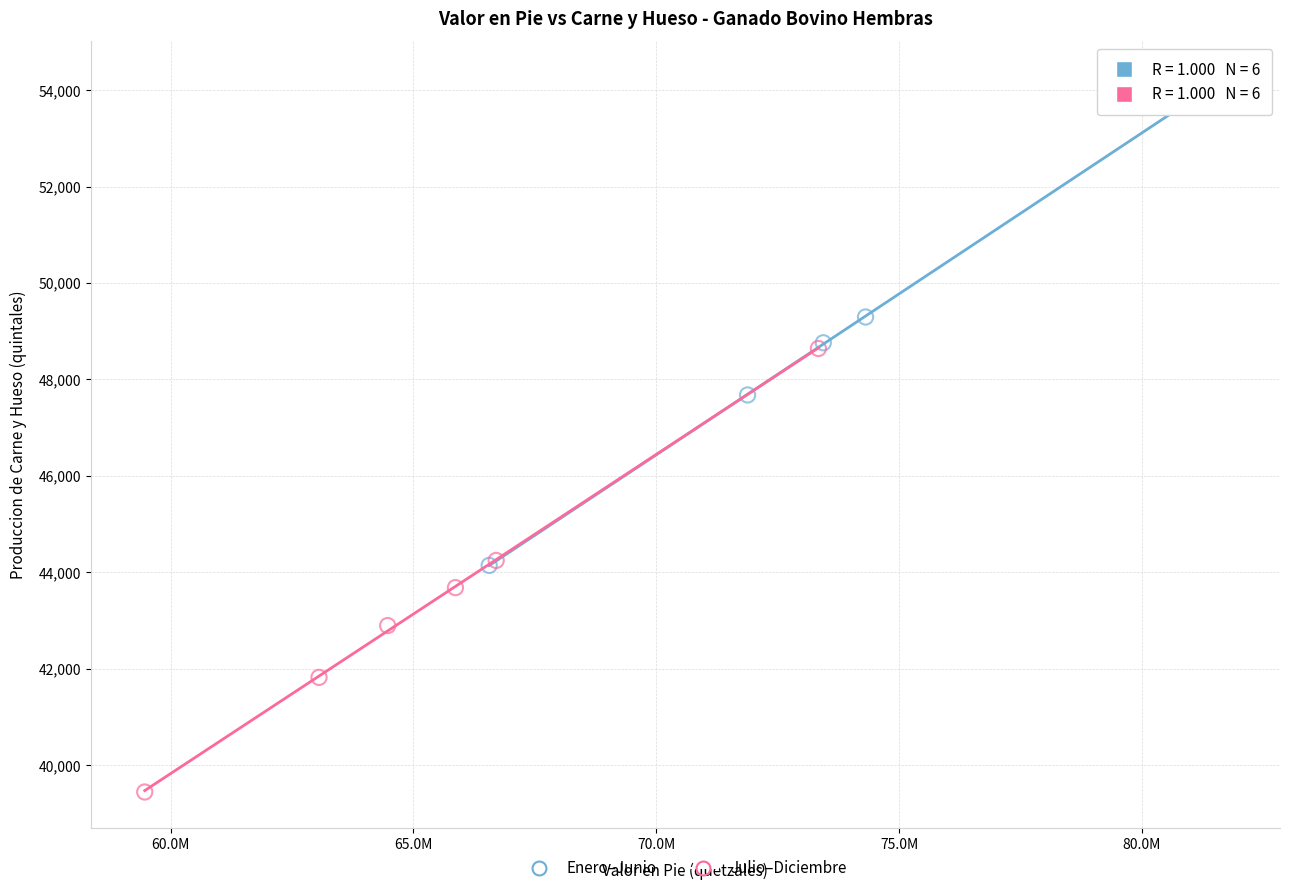

Which series has the widest spread of Y values?

Enero–Junio